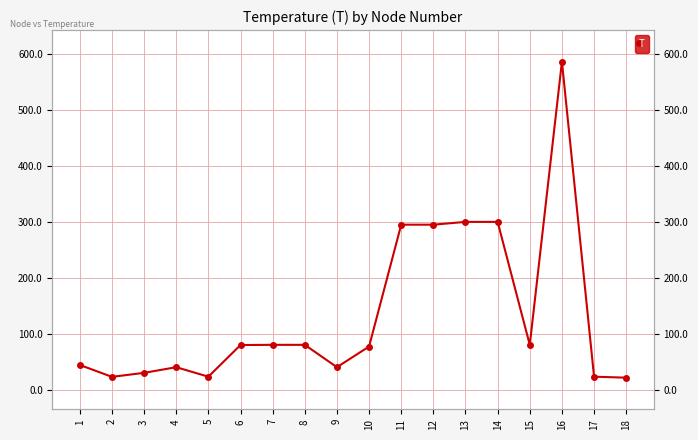

Which has a higher value, 11 or 16?

16